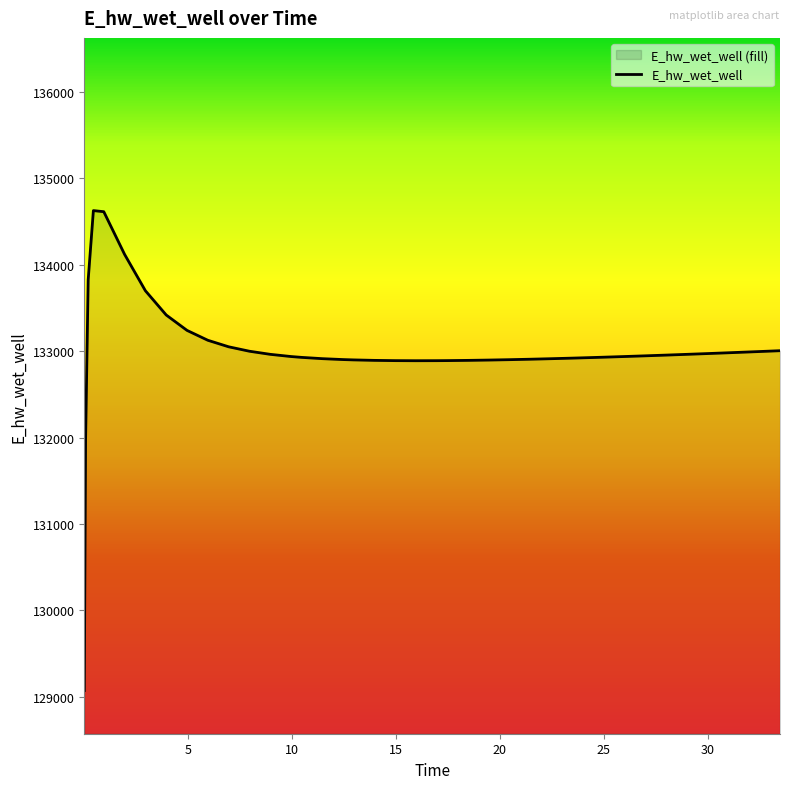

What is the difference between the maximum and minimum values?

5557.8